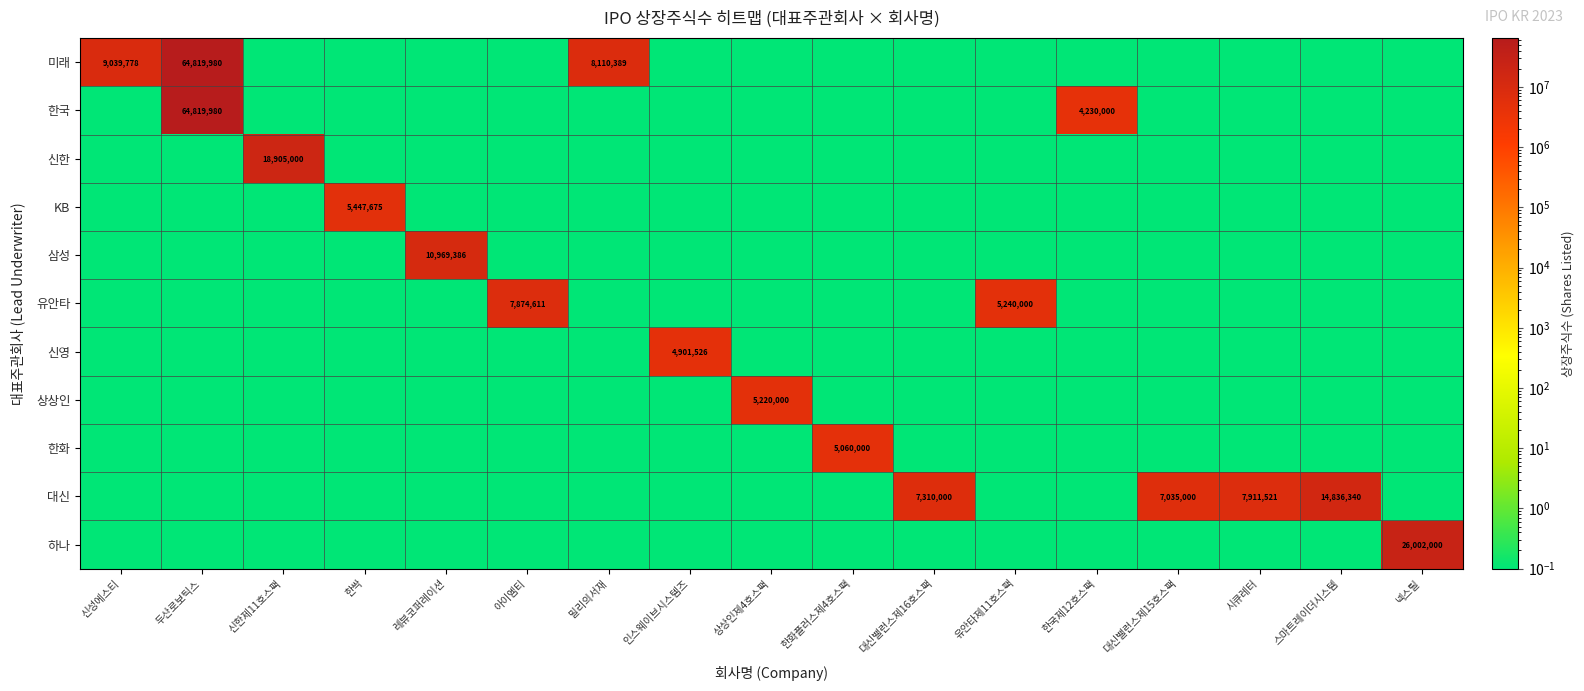

The 미래 series shows 1941901.0 at 신성에스티. True or false?

False